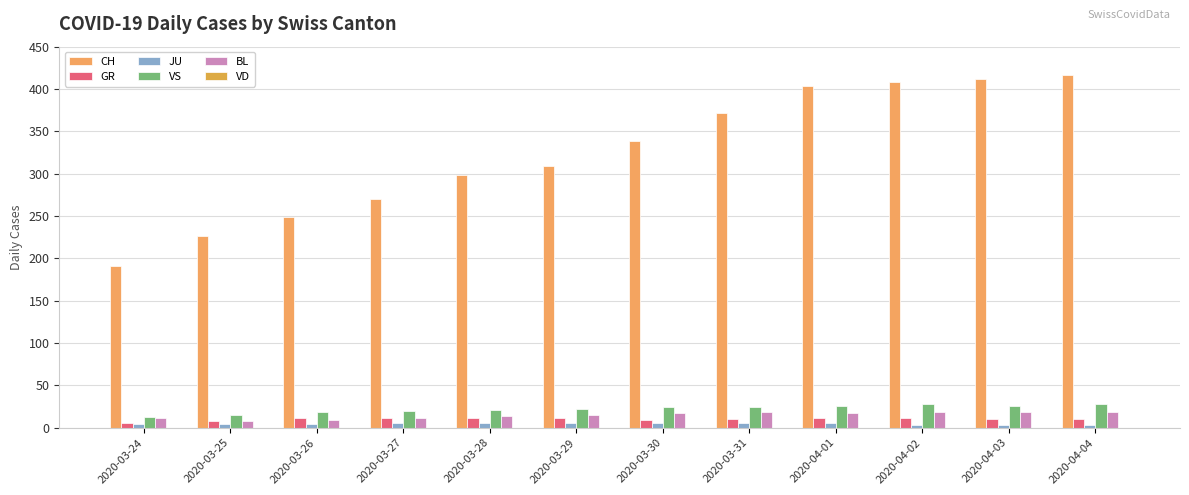

What is the difference between the highest and lowest values at 2020-03-24?

187